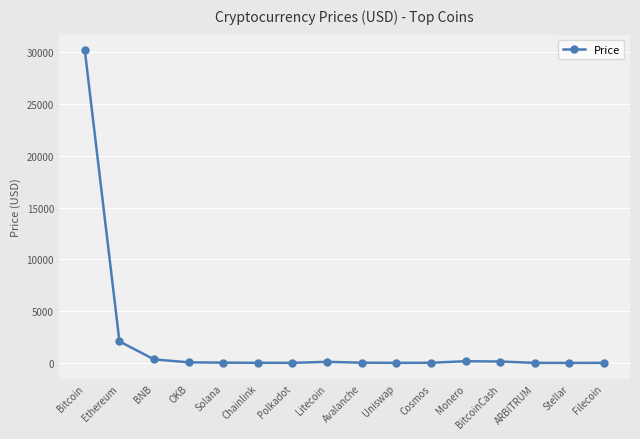

Count the number of categories in the chart.

16